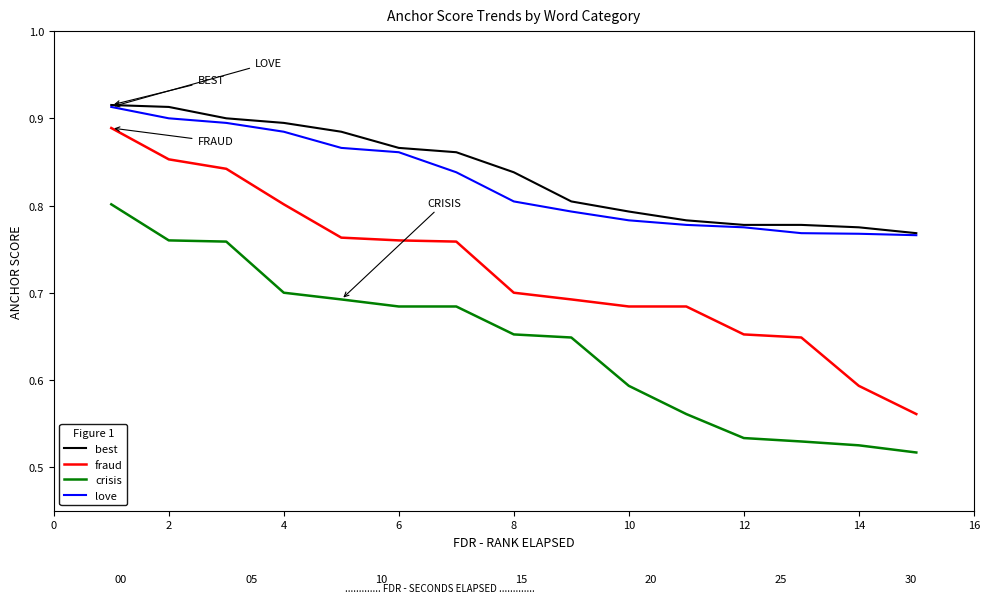

Count the number of categories in the chart.

15